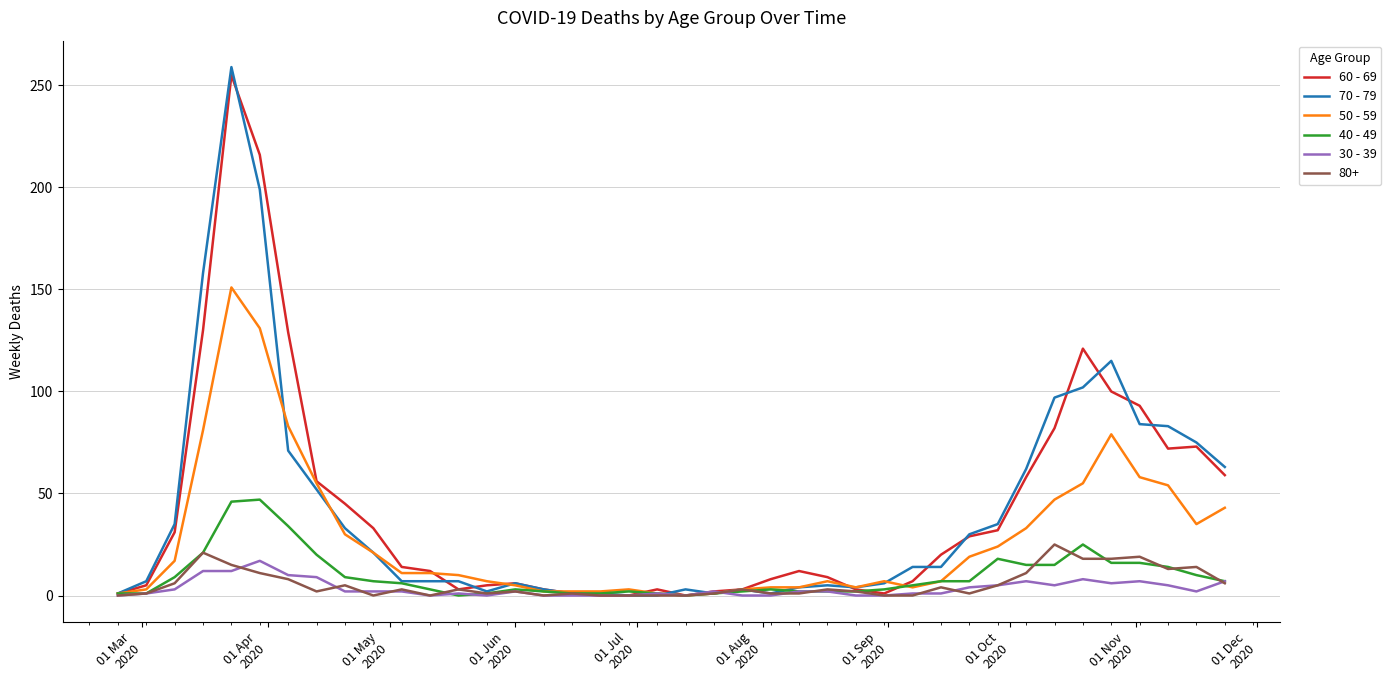

Which series has the largest range (max minus min)?

70 - 79